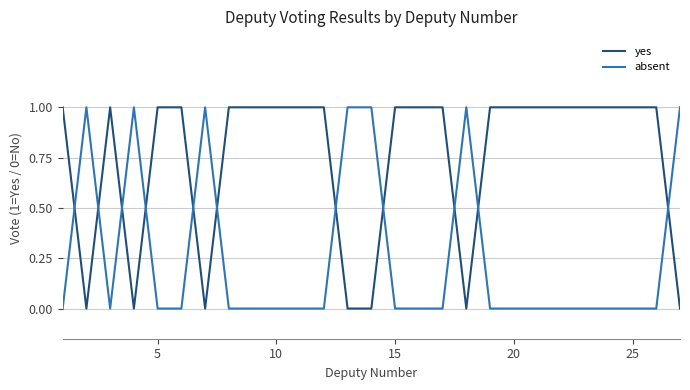

True or false: absent and yes cross at least once.

True